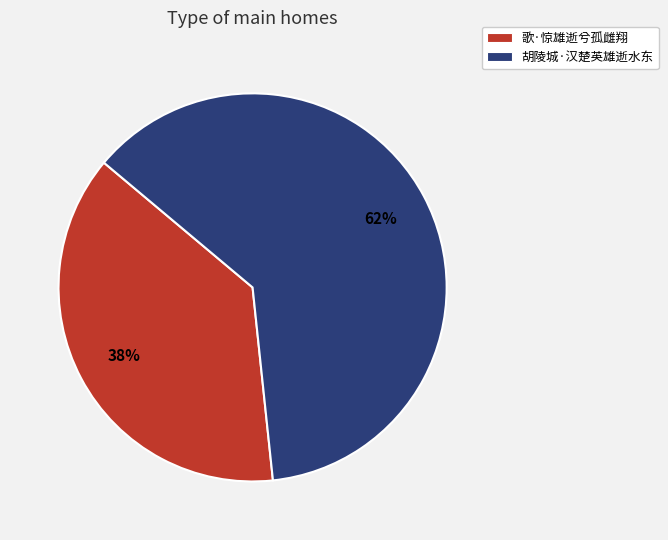

Rank the categories by value from highest to lowest.

胡陵城·汉楚英雄逝水东, 歌·惊雄逝兮孤雌翔